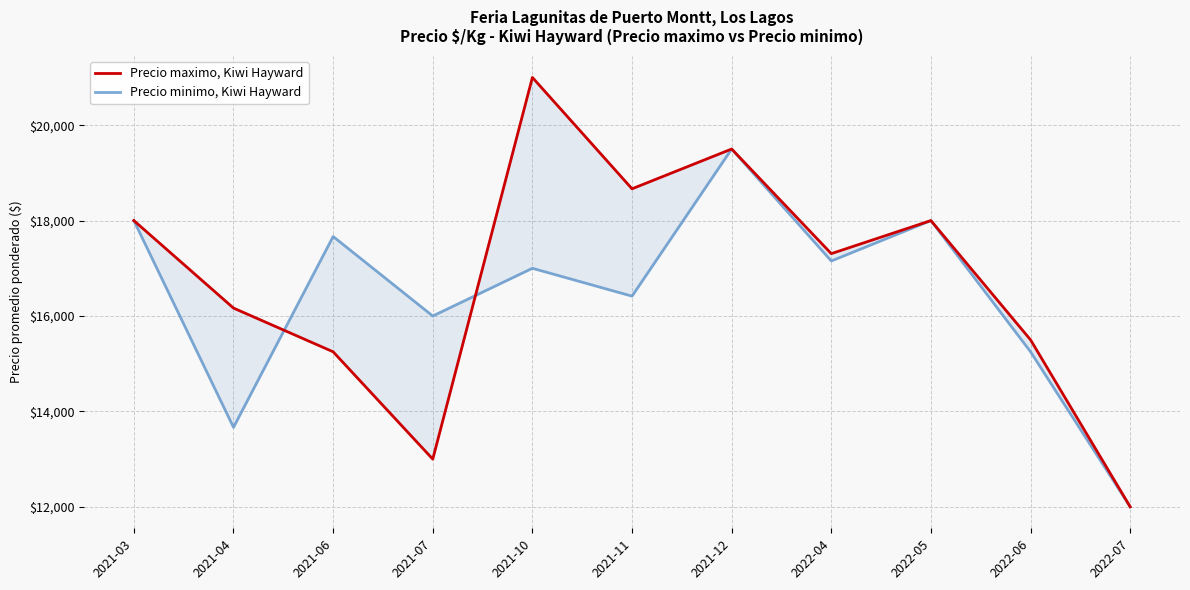

Count the number of categories in the chart.

11